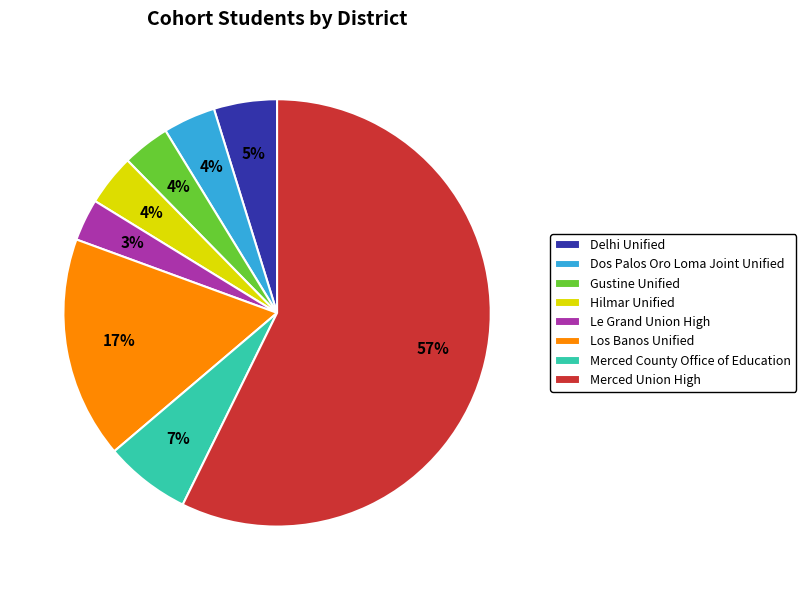

To the nearest percent, what is the average slice percentage?

12%